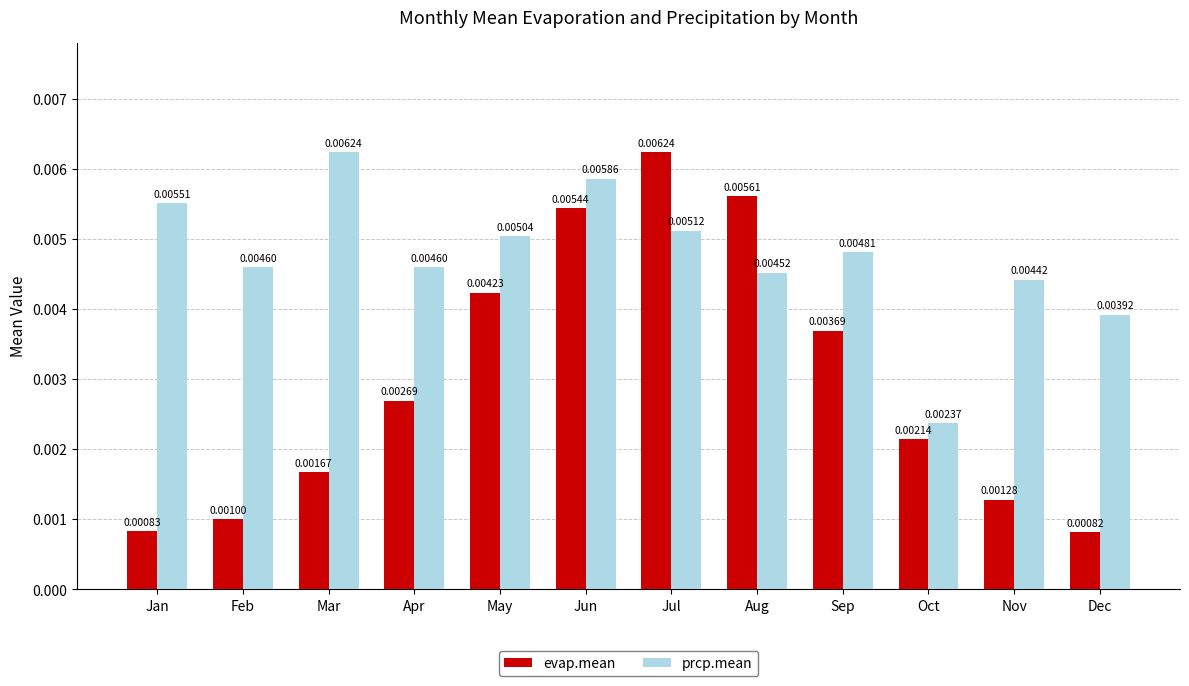

Which series has the largest total across all categories?

prcp.mean